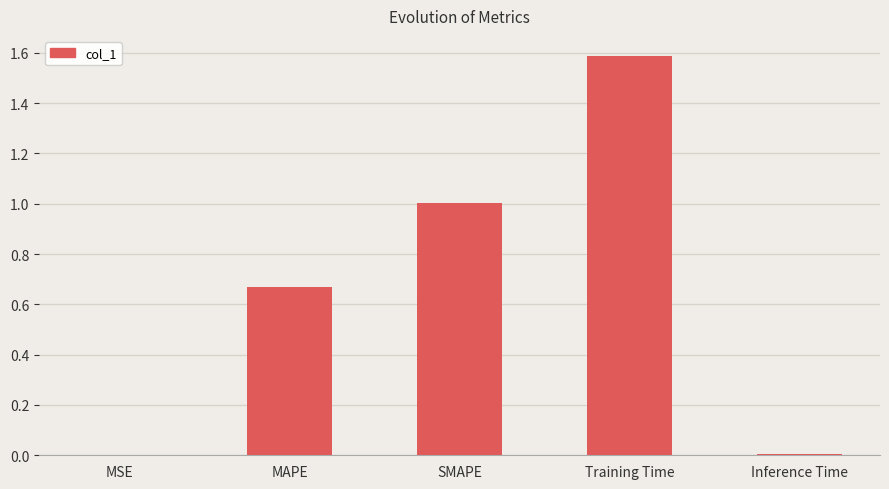

What is the sum of all values?

3.3